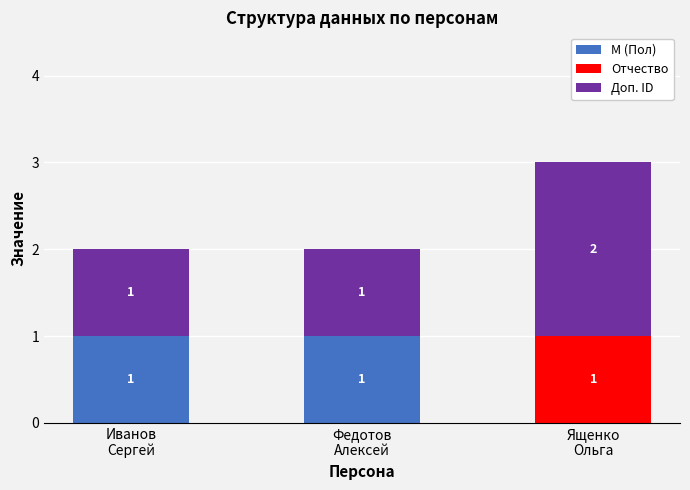

What are all the series names shown in the legend?

М (Пол), Отчество, Доп. ID